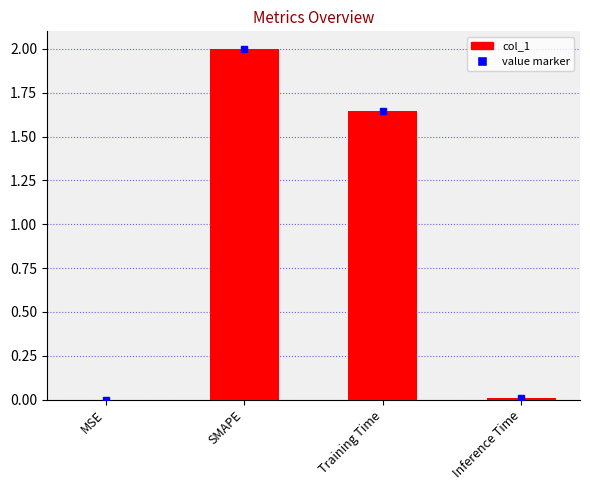

True or false: the data shows 2.3 at Training Time.

False